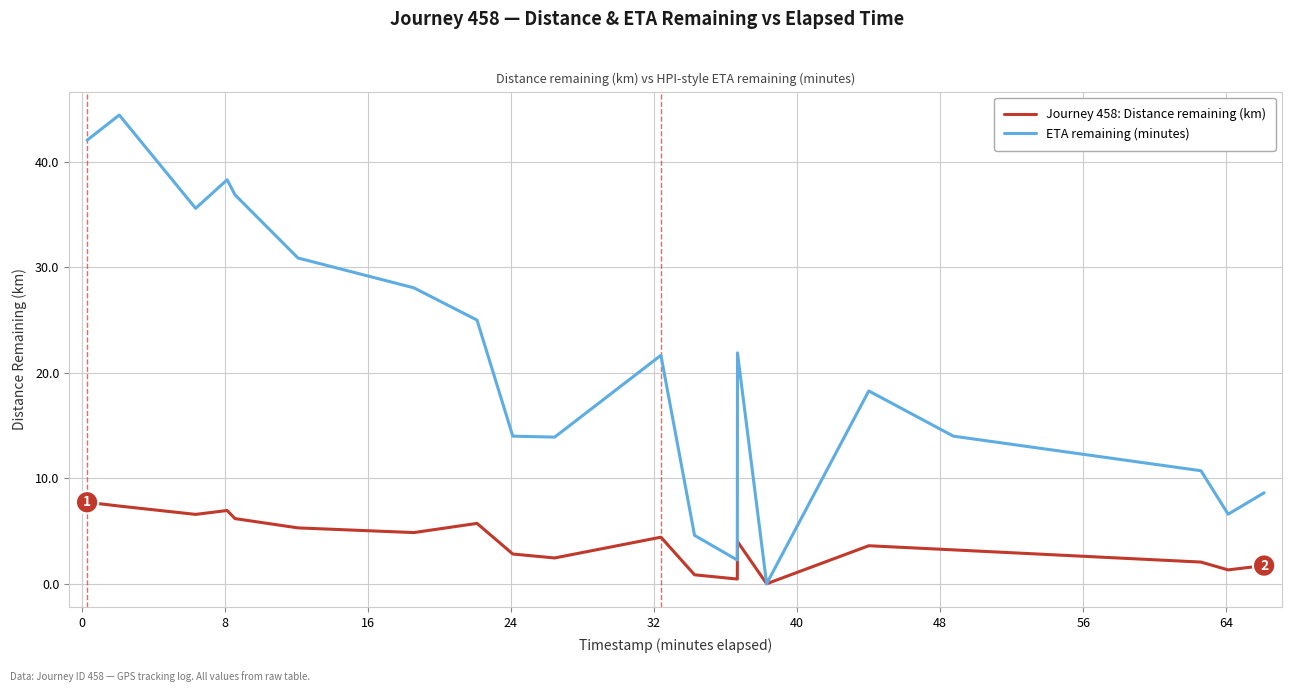

How many categories are shown in the chart?

20